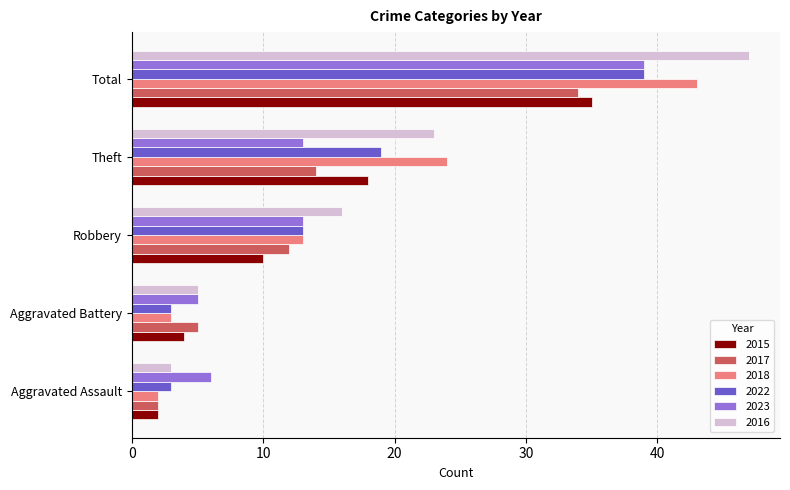

What is the sum of the 2022 values at Robbery and Theft?

32